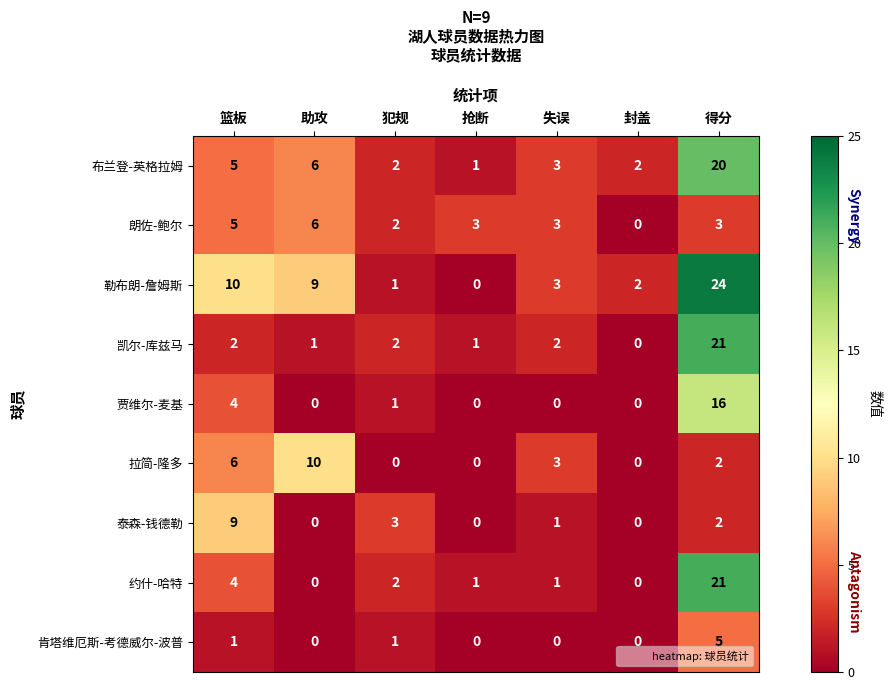

Which series changed the most between 犯规 and 封盖?

泰森-钱德勒